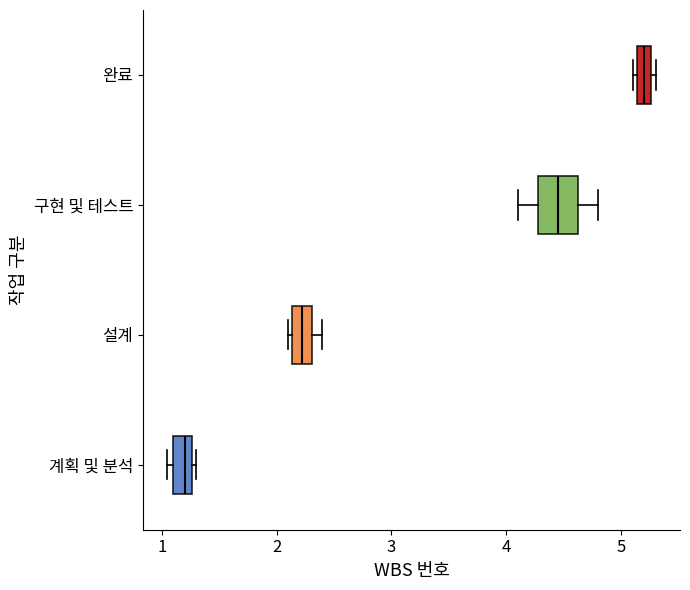

Where is the right edge of the box for 계획 및 분석 on the x-axis? The values are not printed on the chart, so give them approximately, as read against the axis.

1.3